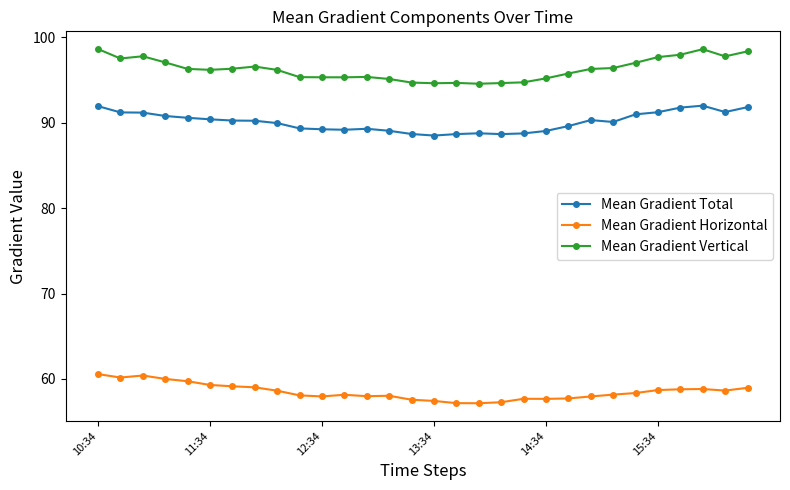

What is the minimum value for Mean Gradient Total?

88.5